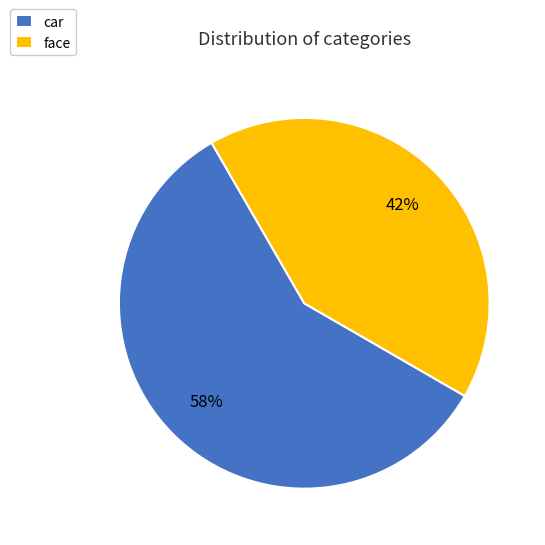

Rank the categories by value from lowest to highest.

face, car